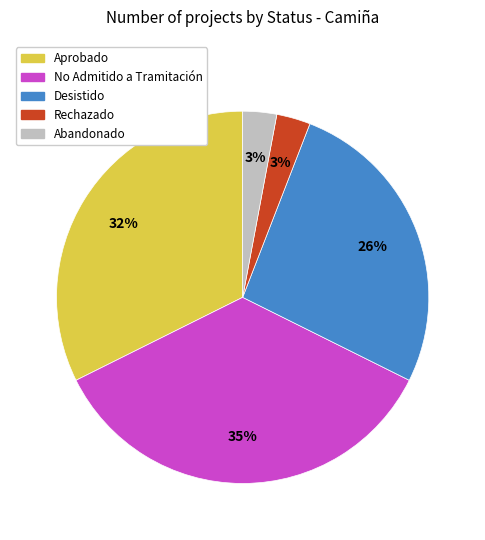

To the nearest percent, what percentage of the pie is Abandonado?

3%